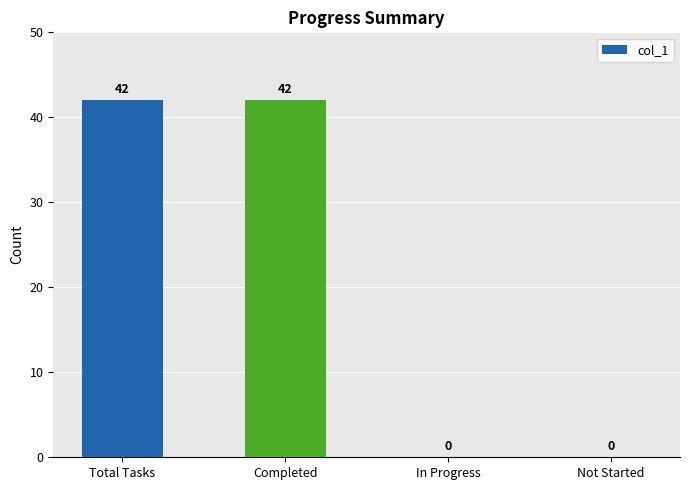

Reading left to right, extract all data points from this chart.

Total Tasks=42	Completed=42	In Progress=0	Not Started=0